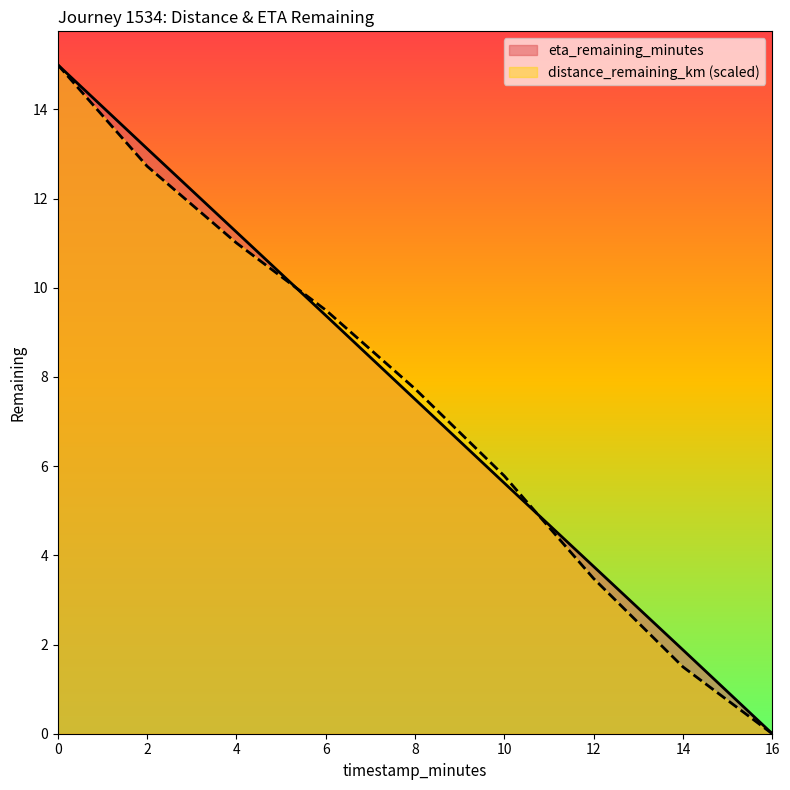

True or false: eta_remaining_minutes has a value of 23.5 at 2.

False